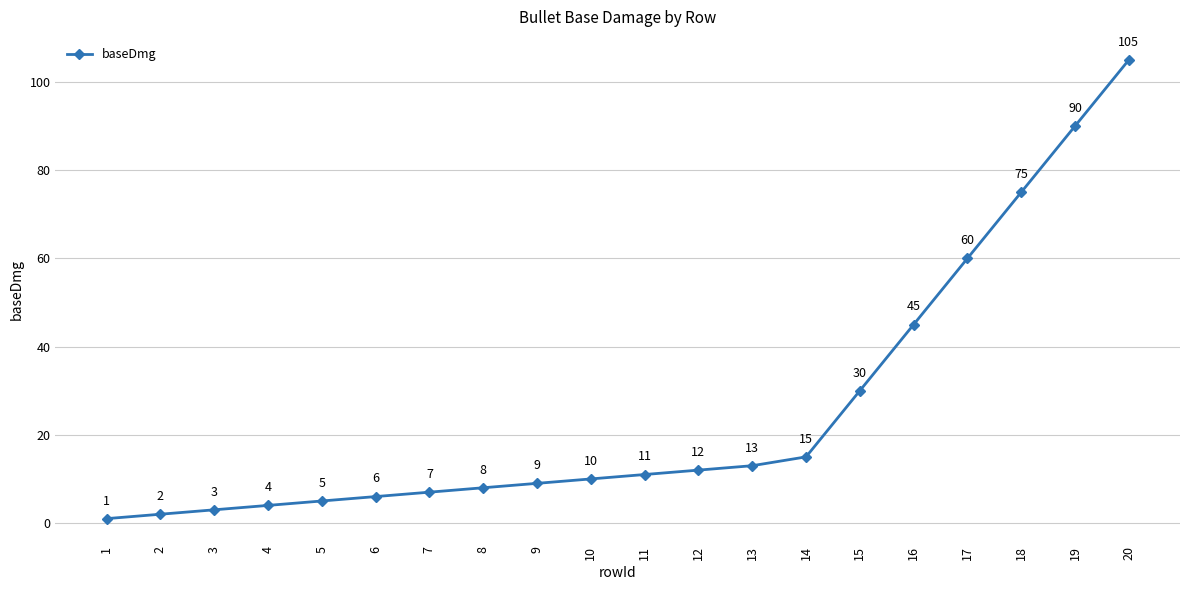

The chart shows a value of 52 at 18. True or false?

False